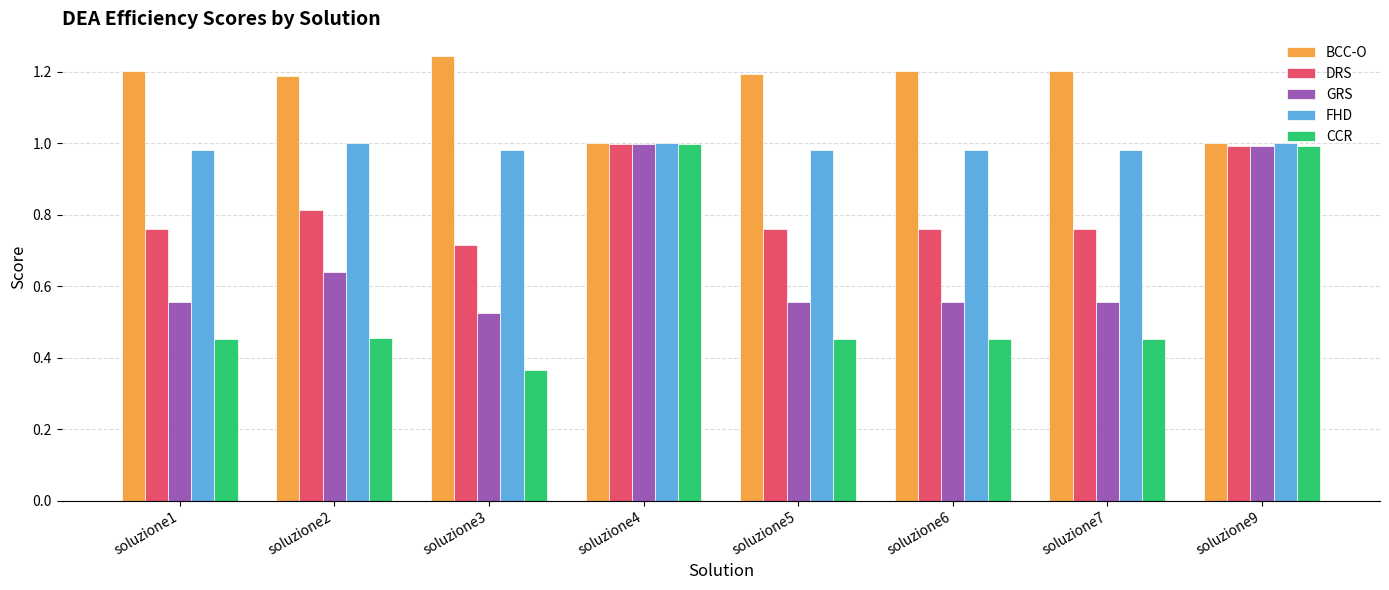

Is the value of CCR at soluzione5 greater than the value of DRS at soluzione1?

No